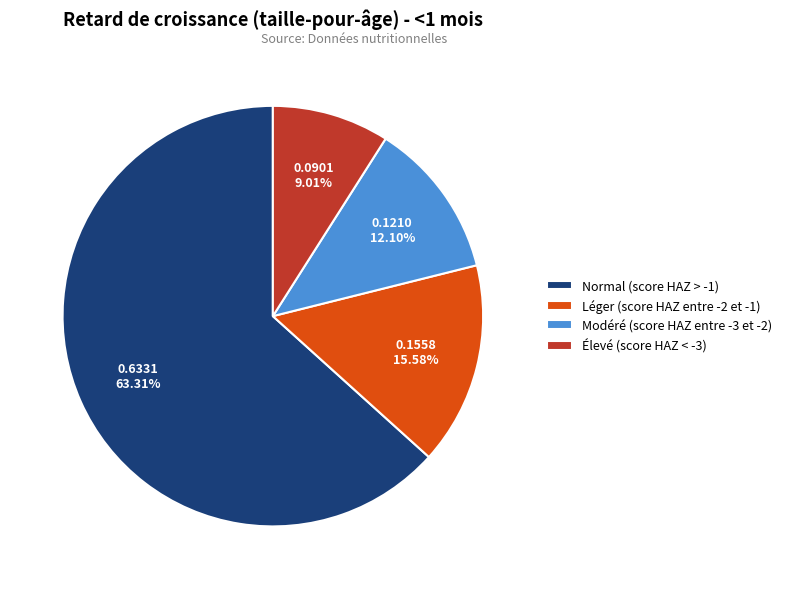

To the nearest percent, what is the difference between the Modéré (score HAZ entre -3 et -2) and Élevé (score HAZ < -3) slice percentages?

3%